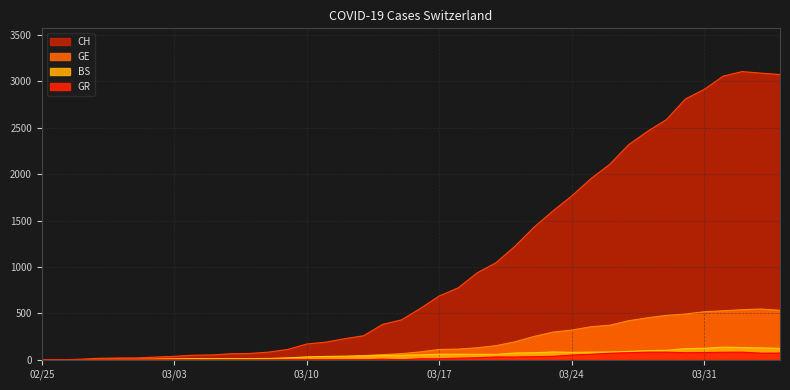

What are all the series names shown in the legend?

CH, GE, BS, GR